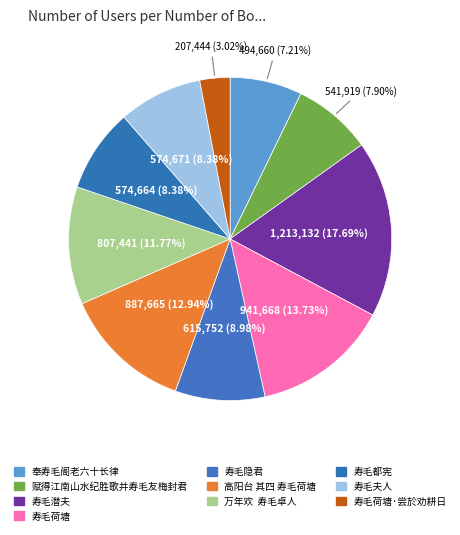

Is there any slice that represents more than half of the pie?

No